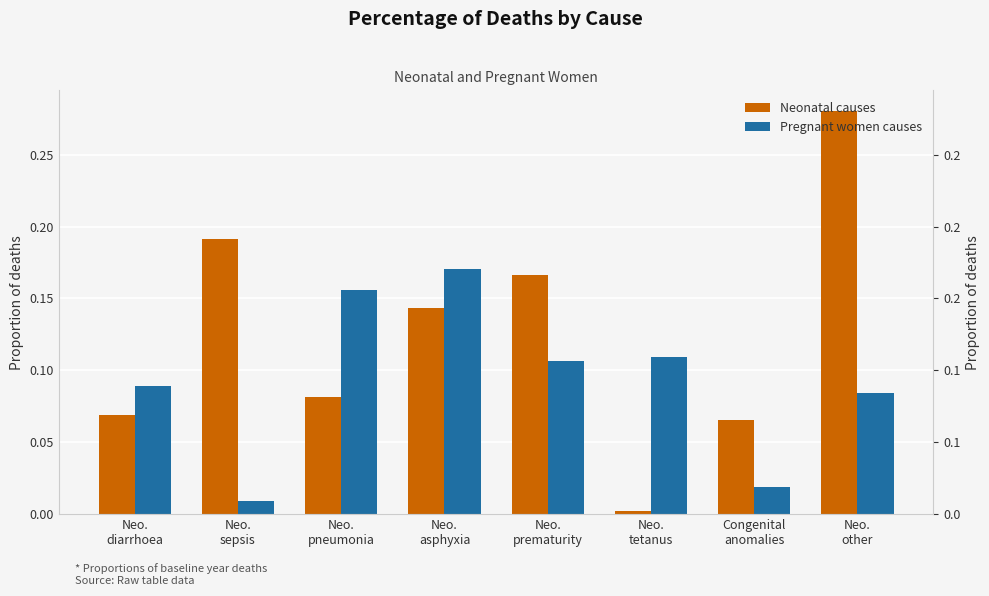

What position from the right is Congenital
anomalies?

2